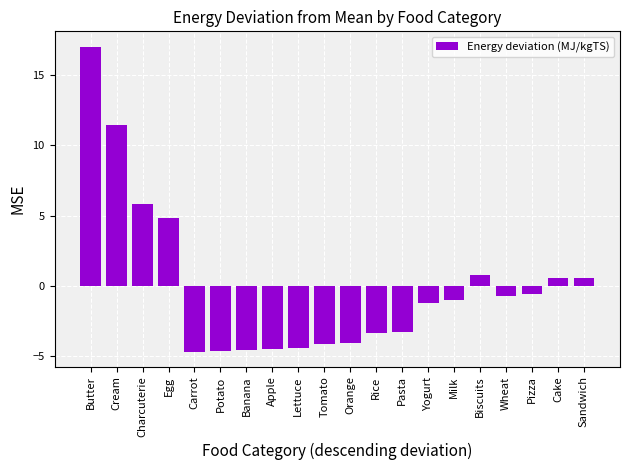

What is the smallest value displayed?

-4.7